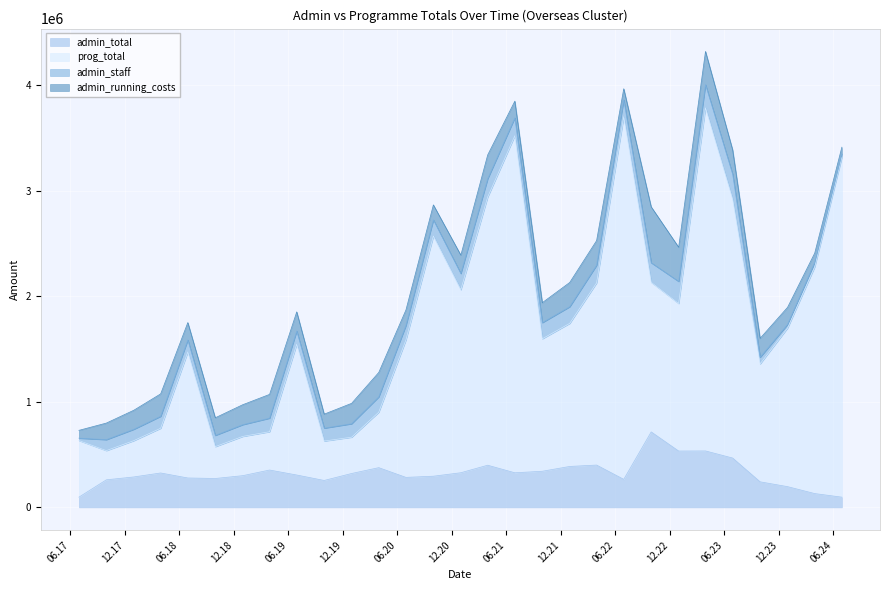

Does the chart display data point markers on the line(s)?

No